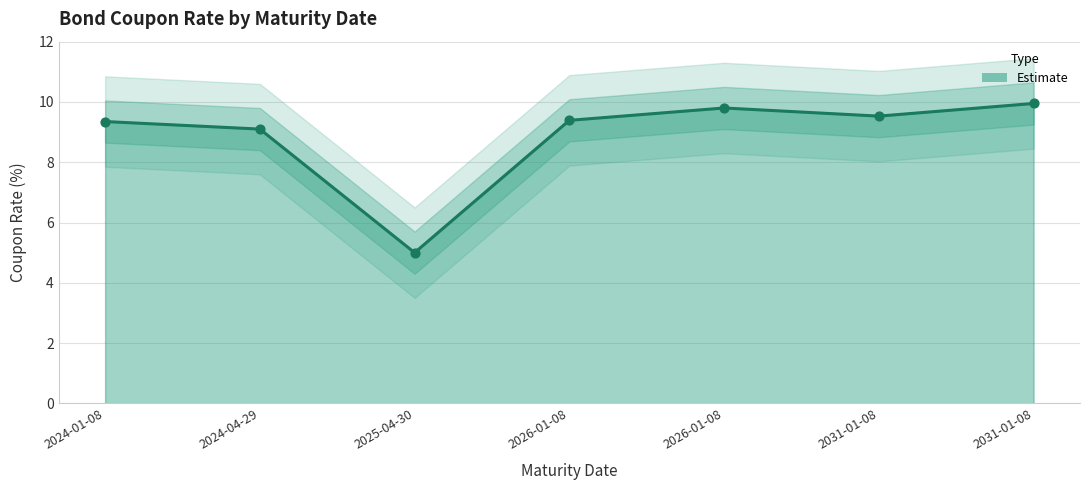

Between 2026-01-08 and 2031-01-08, which is larger?

2031-01-08